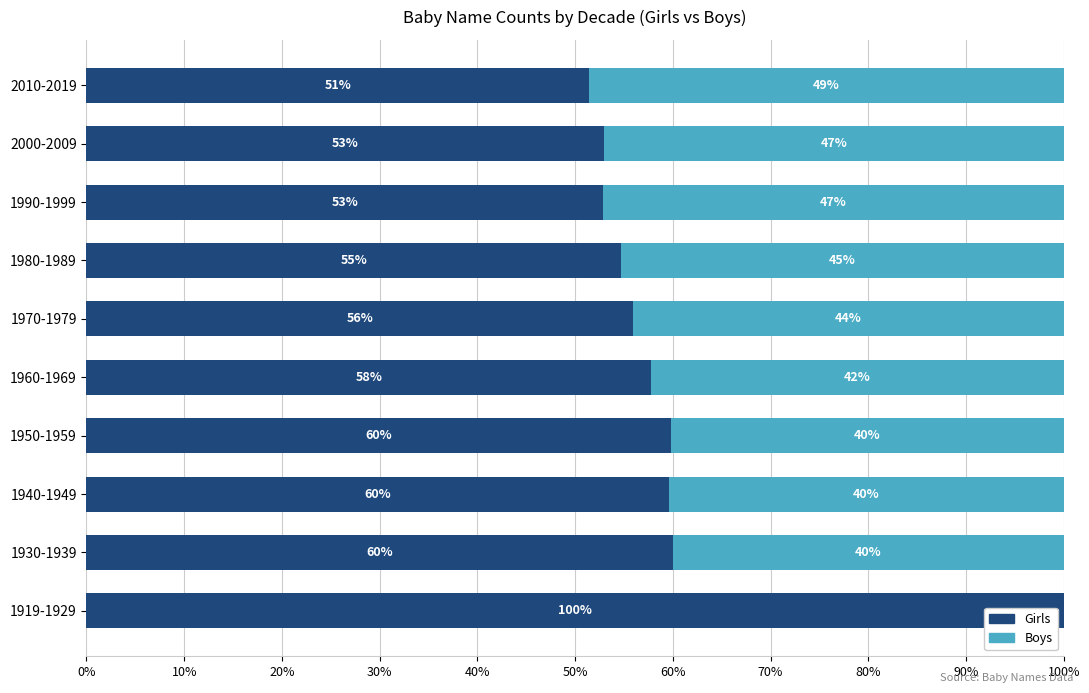

Which category has the highest value in the Girls series?

1919-1929